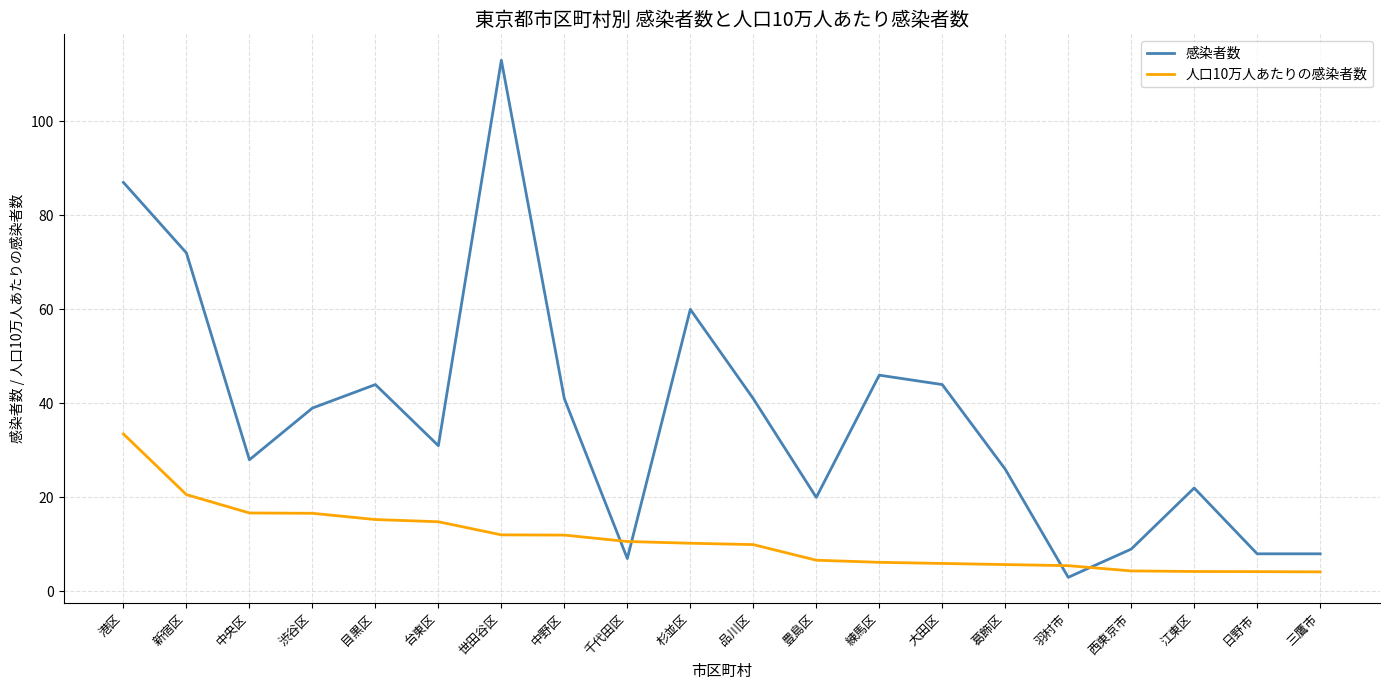

Between 練馬区 and 江東区, which series saw the biggest shift?

感染者数